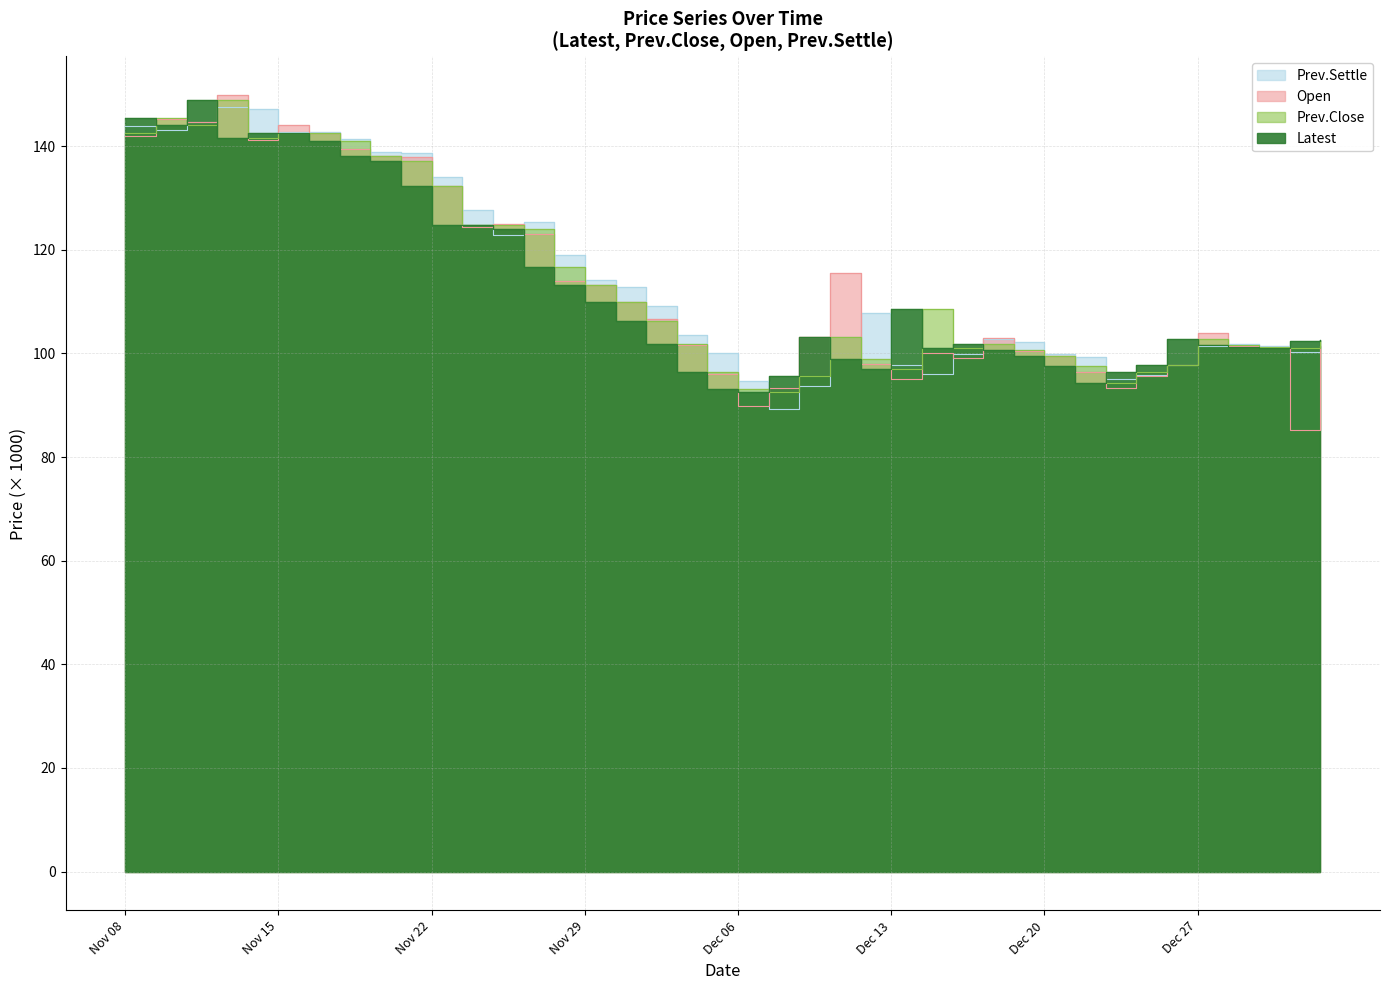

Where is the first local minimum for Latest?

Nov 09